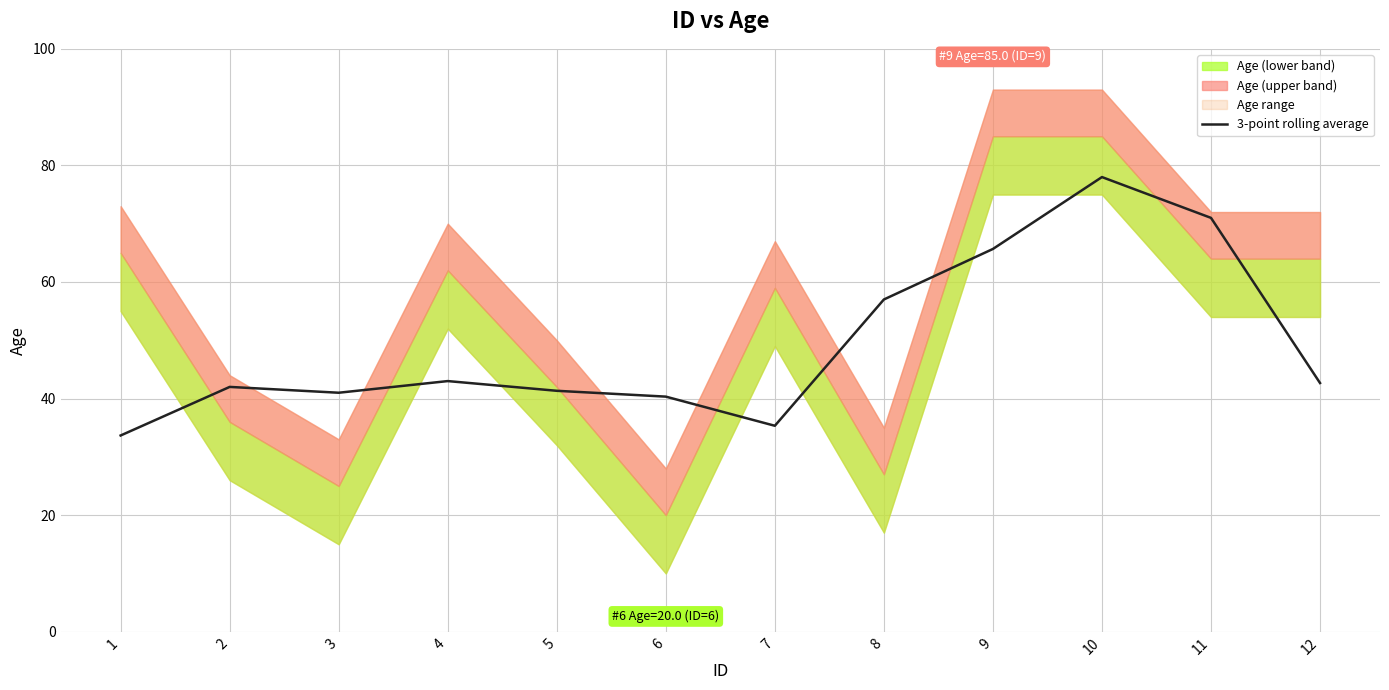

True or false: the data shows 78.0 at 10.

True